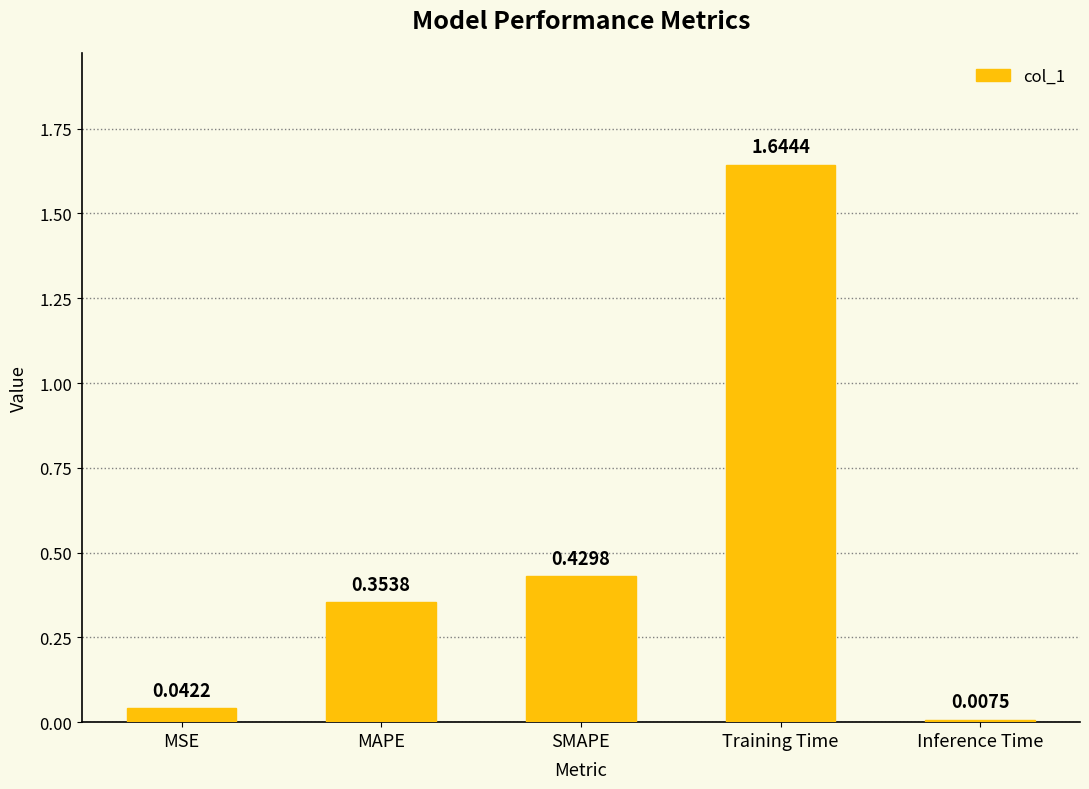

Which label corresponds to the smallest value in the chart?

Inference Time